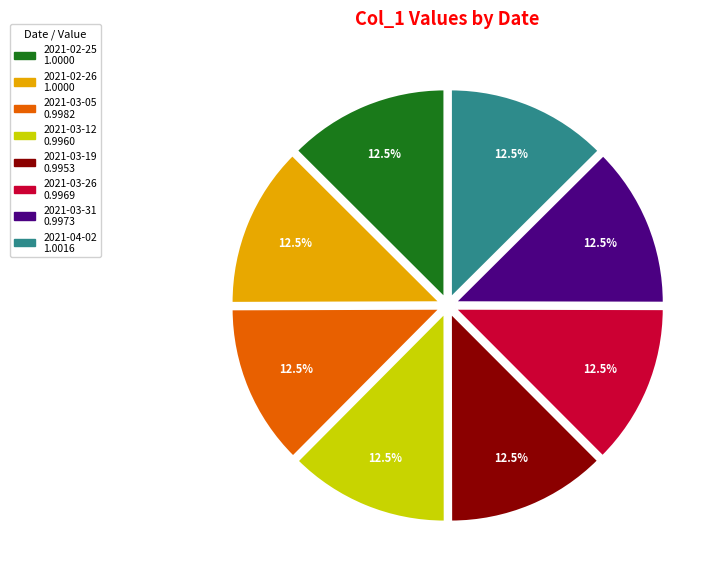

Is the sum of 2021-03-26 and 2021-03-05 greater than half?

No